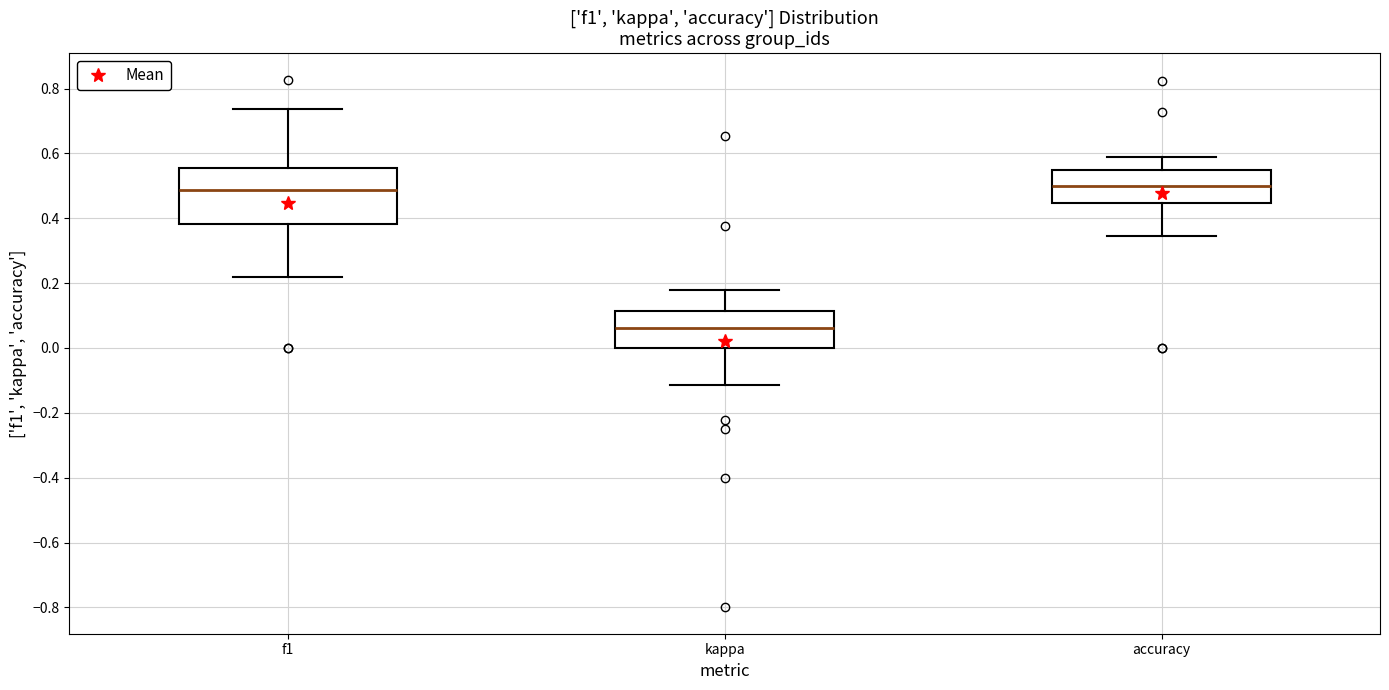

Comparing the boxes themselves (not the whiskers), which one is the tallest?

f1